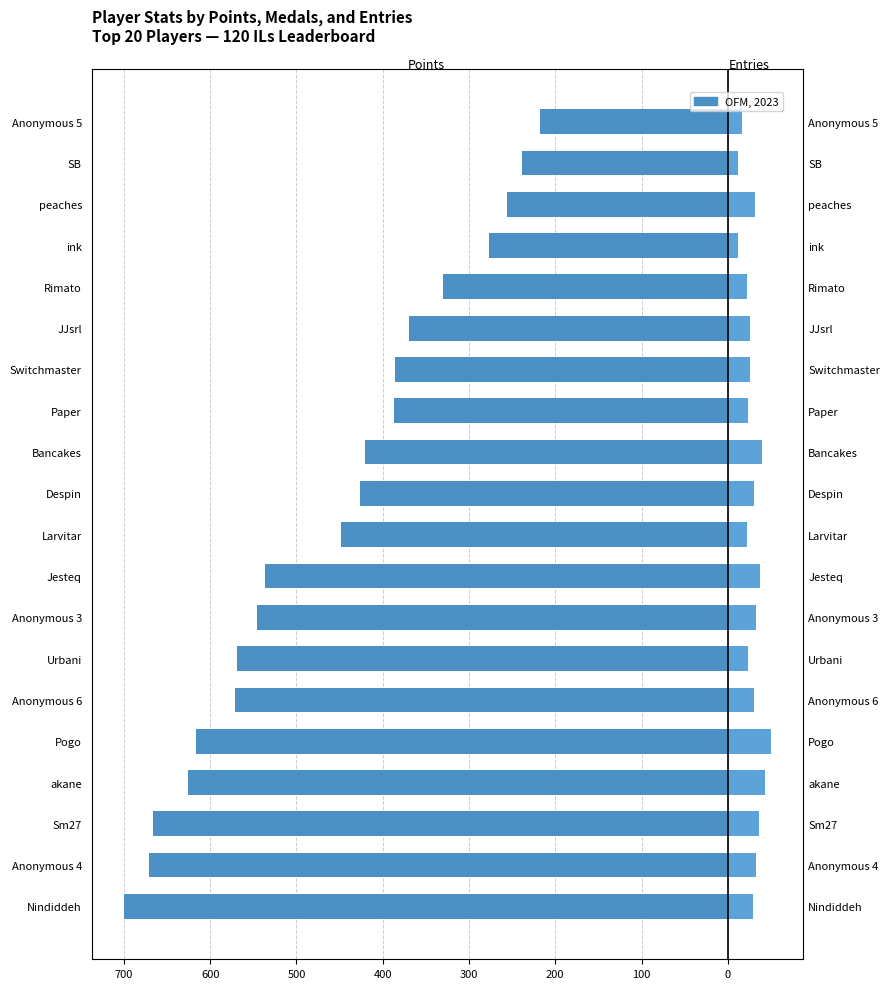

How many data points in Entries (scaled) are above 30?

10